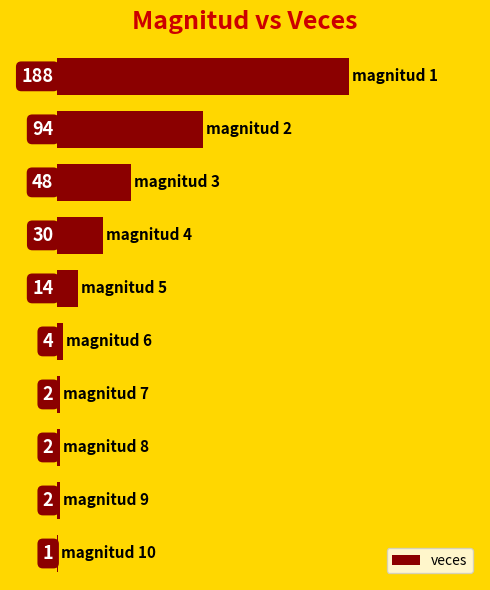

What is the smallest value displayed?

1